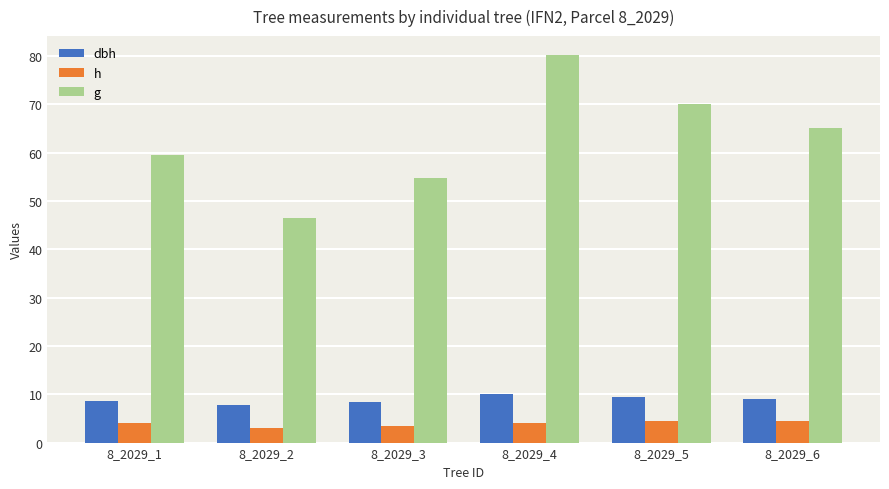

List the labels in order of g value, smallest first.

8_2029_2, 8_2029_3, 8_2029_1, 8_2029_6, 8_2029_5, 8_2029_4